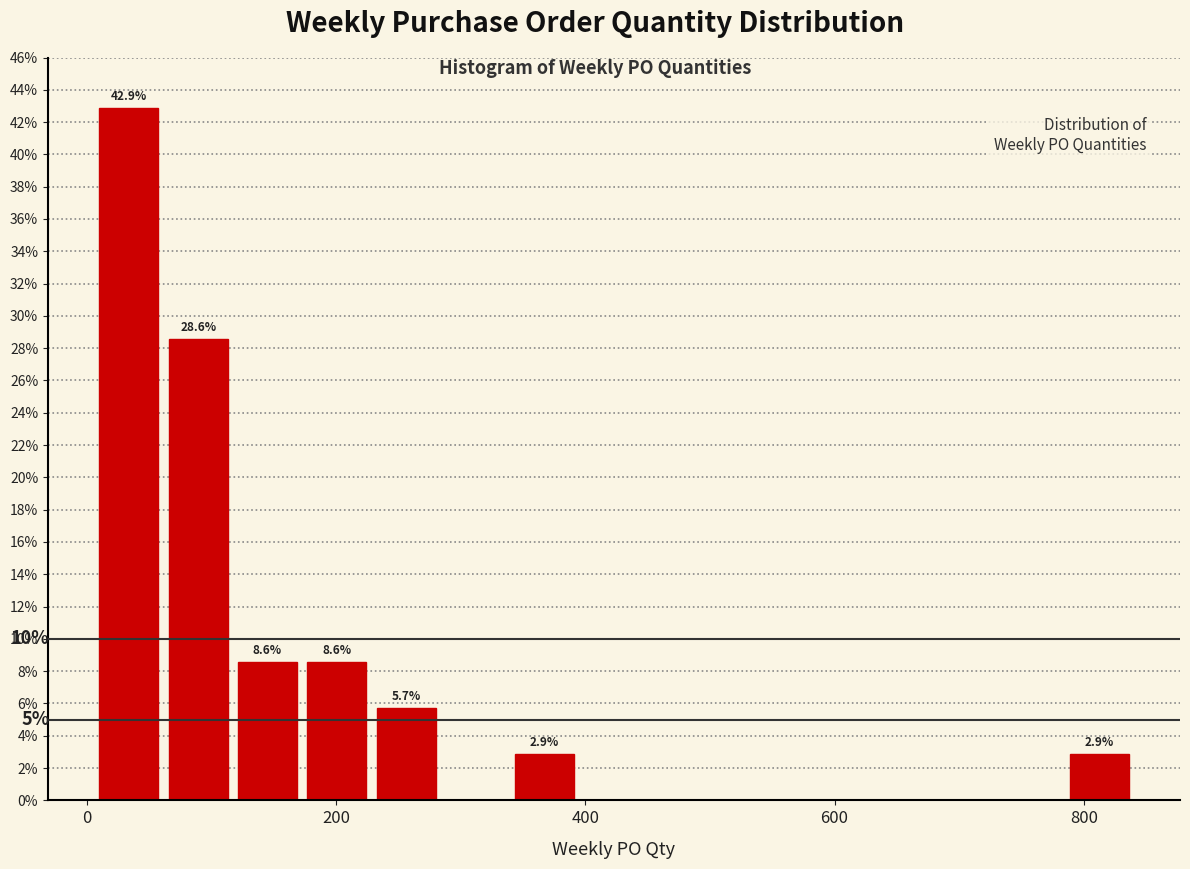

Around what value on the x-axis is the tallest bar? Give the approximate position of its centre, as read against the axis.

40